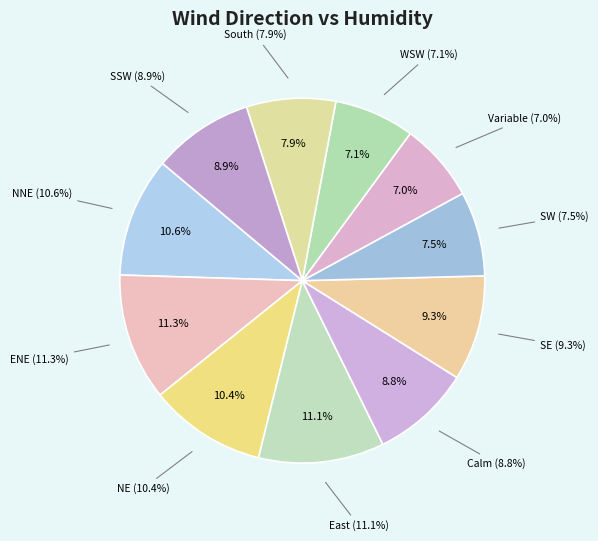

The Variable slice represents 7% of the pie. True or false?

True